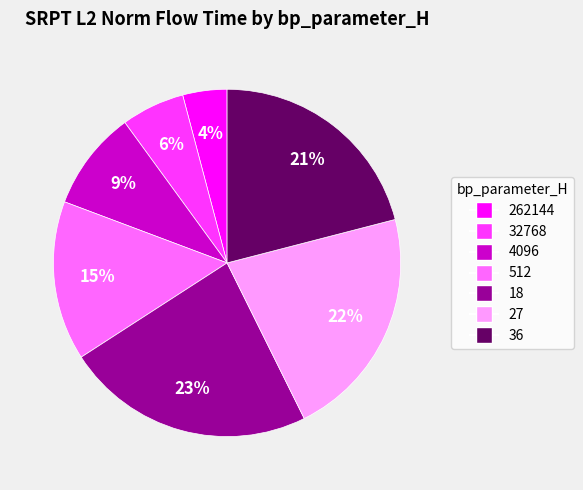

Count the number of slices in the pie.

7